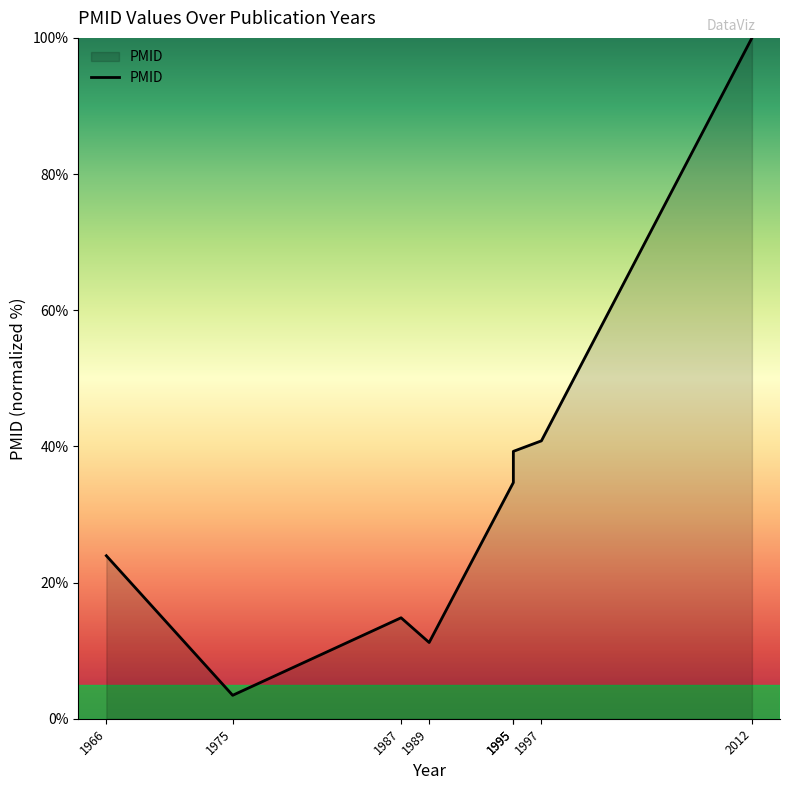

Reading left to right, extract all data points from this chart.

1966=23.9	1975=3.4	1987=14.8	1989=11.2	1995=34.7	1995=39.3	1997=40.8	2012=100.0